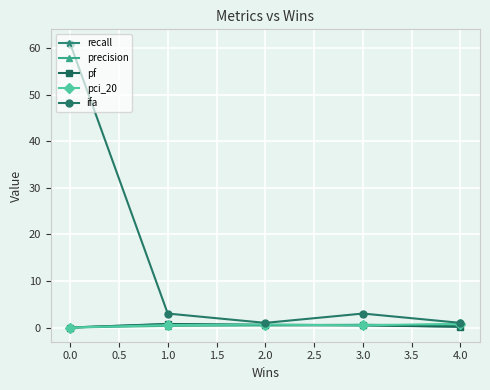

In ifa, how many points are higher than both neighbors (excluding endpoints)?

1